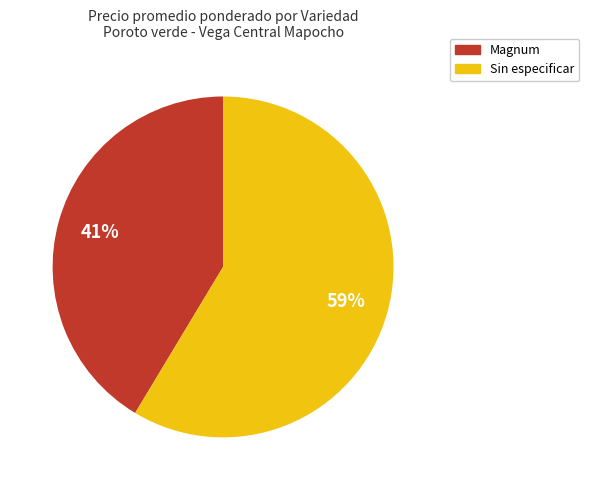

Is it true that Sin especificar is 72% of the pie?

False